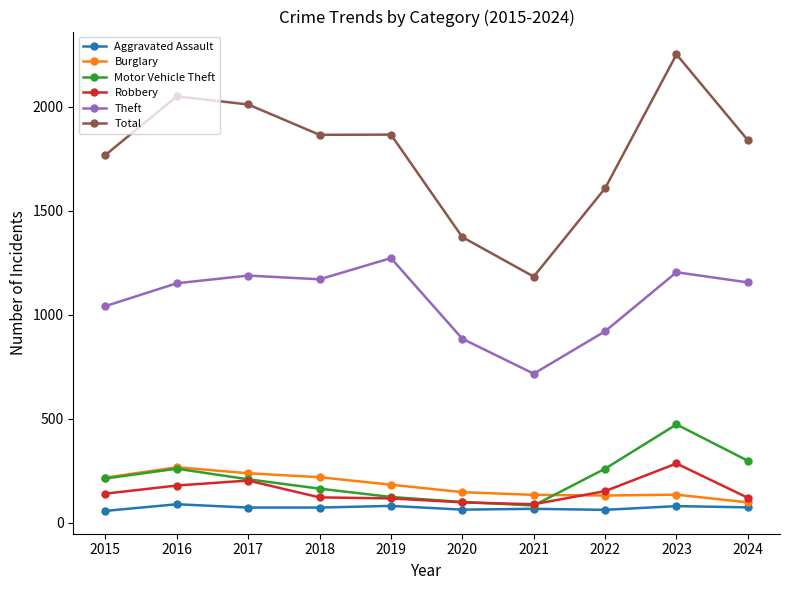

True or false: Aggravated Assault and Theft cross at least once.

False